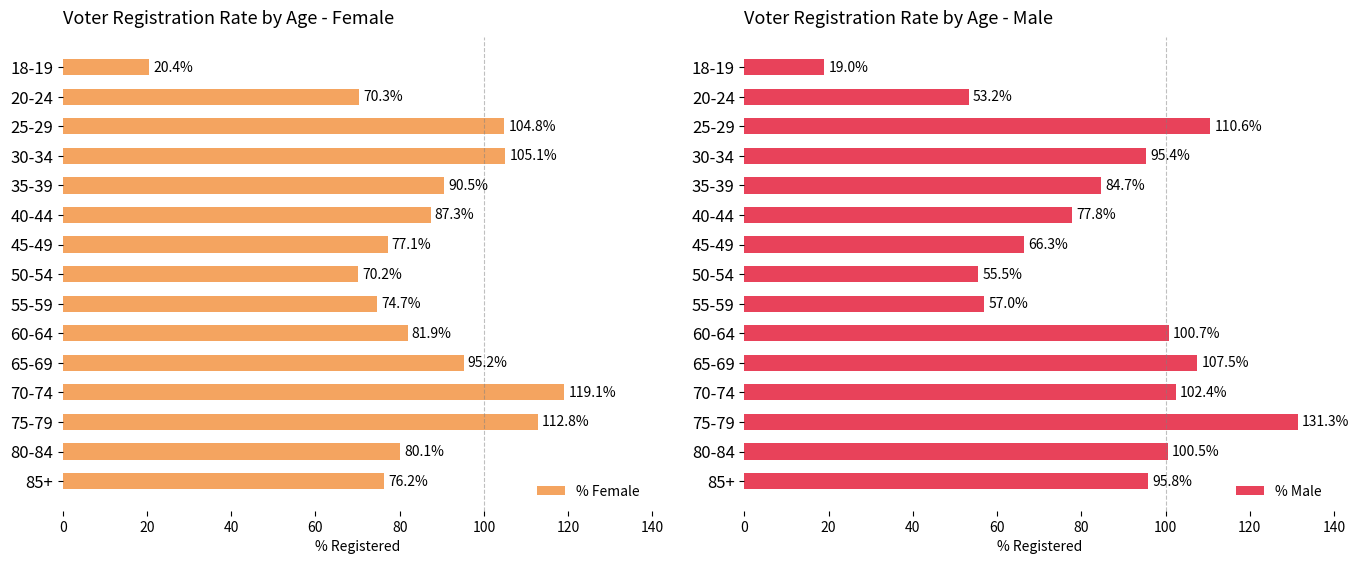

What value does the % Female series have at 30-34?

105.1